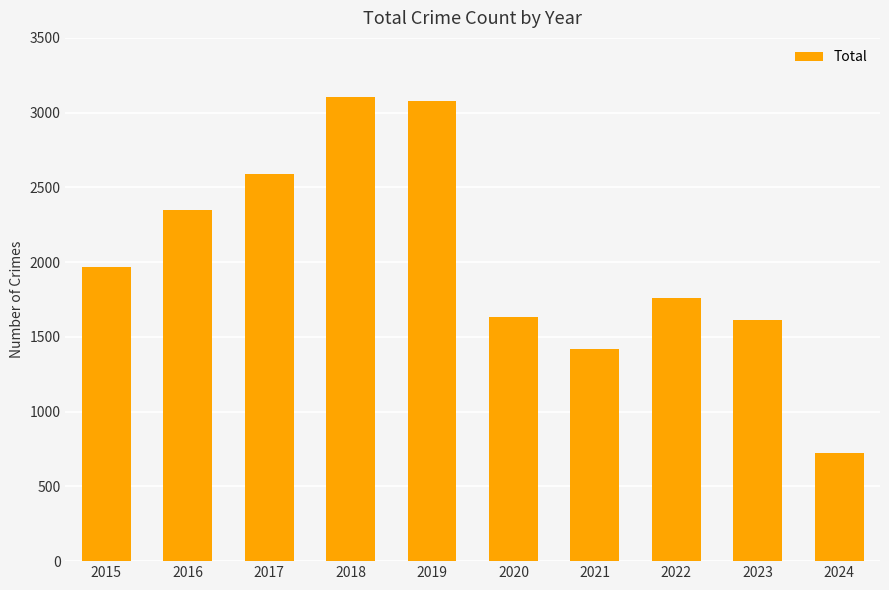

What is the greatest value displayed?

3105